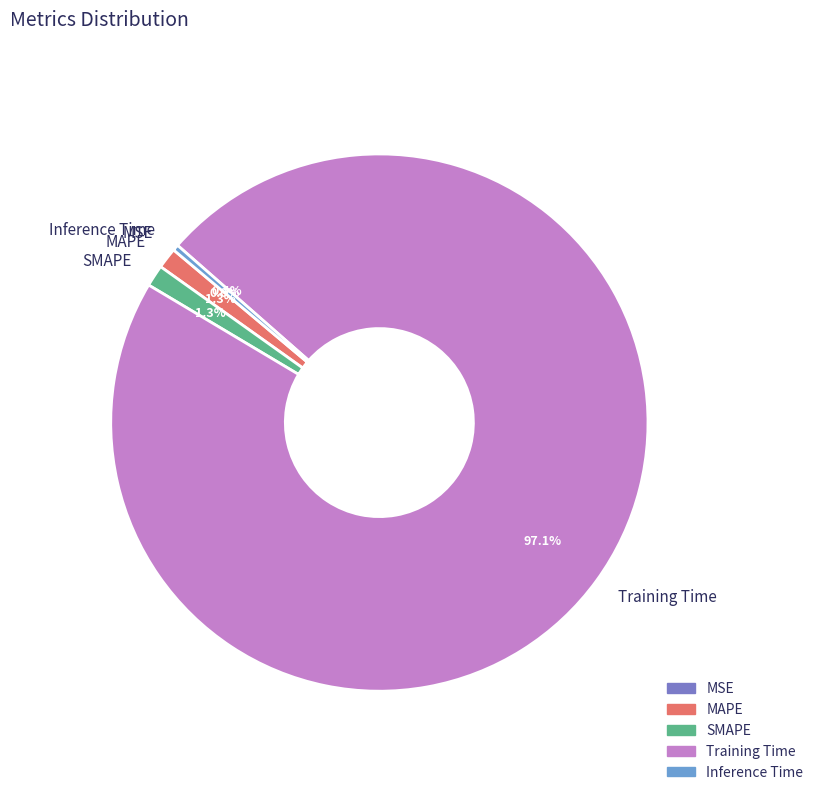

Which slice is the largest?

Training Time